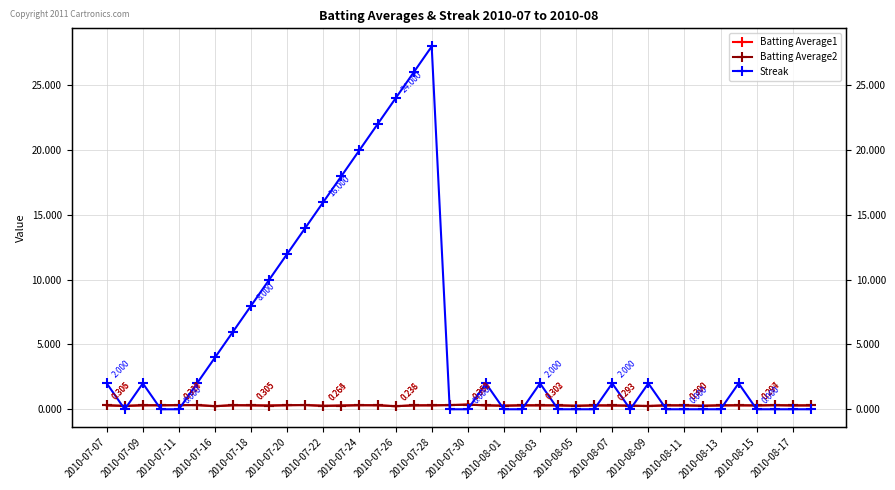

Which series has the largest range (max minus min)?

Streak